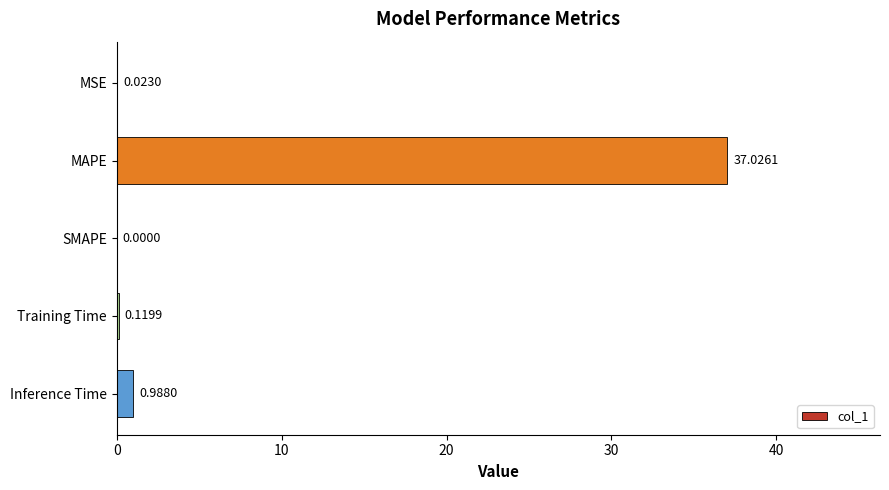

Are the bars grouped side by side (vs. stacked)?

No